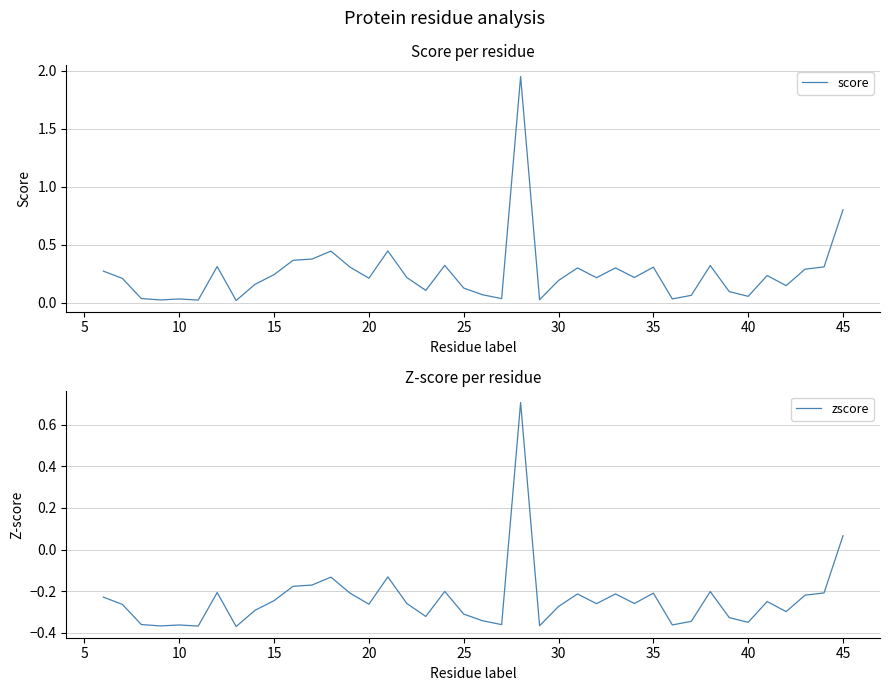

True or false: score and zscore cross at least once.

False